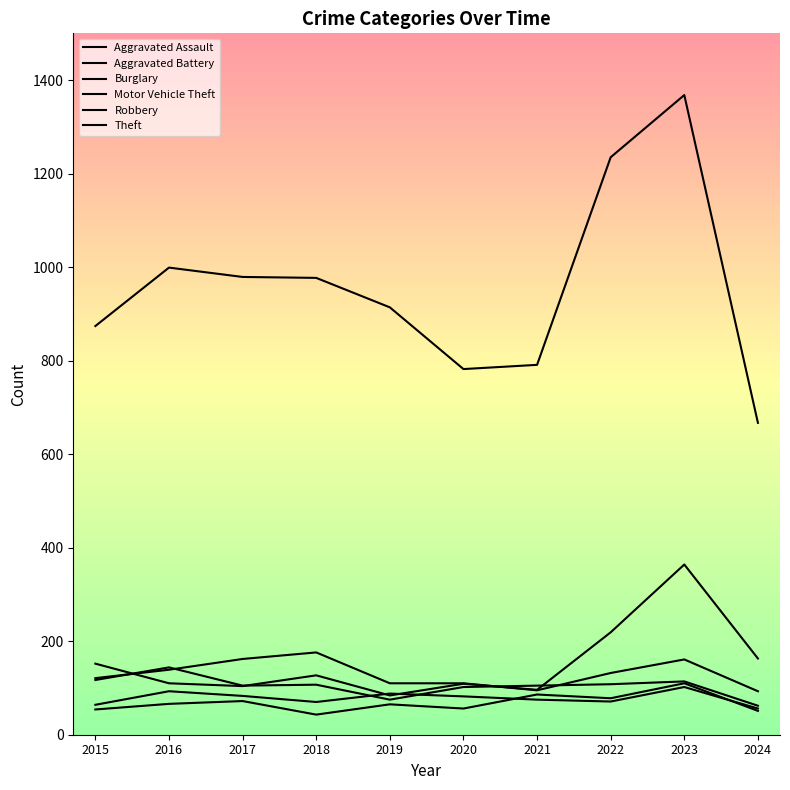

Does the chart have visible grid lines?

No